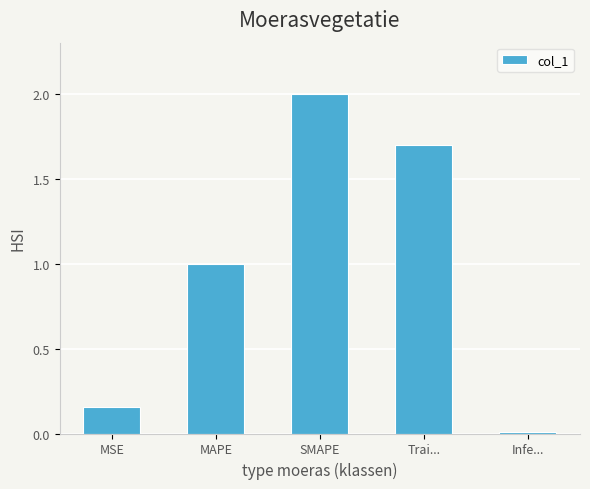

What is the difference between the maximum and second lowest values?

1.8